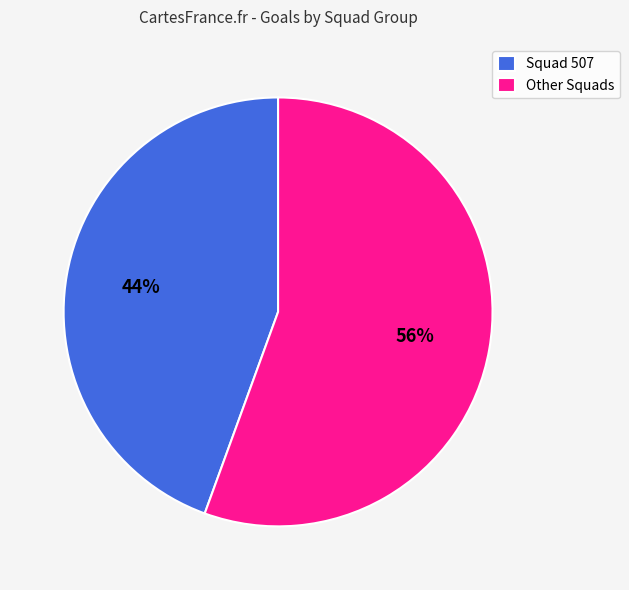

What is the ratio of the value at Other Squads to the value at Squad 507?

1.3